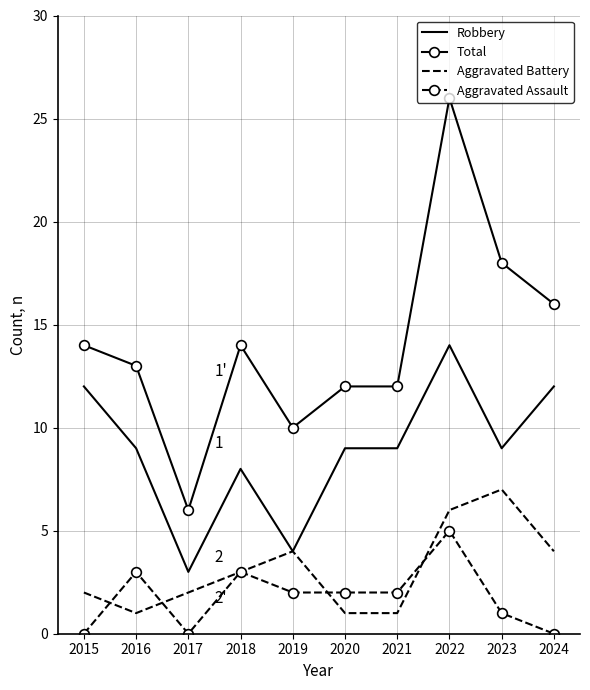

Rank the series by their maximum value, from highest to lowest.

Total, Robbery, Aggravated Battery, Aggravated Assault